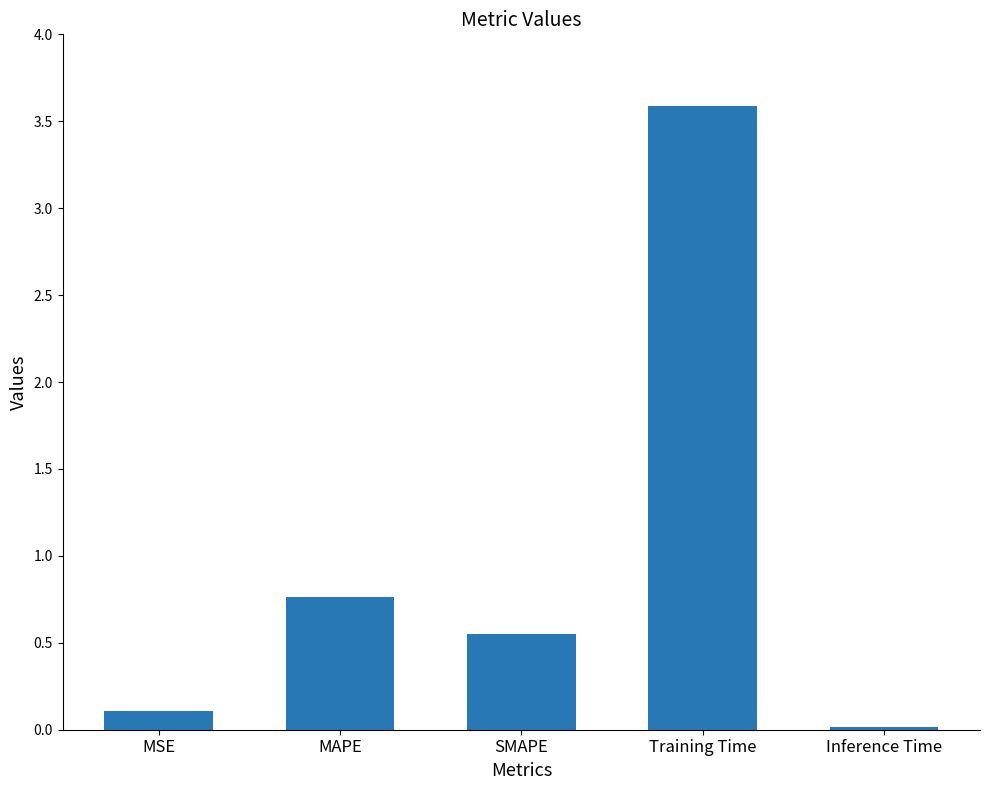

Which category has the lowest value across all series?

Inference Time